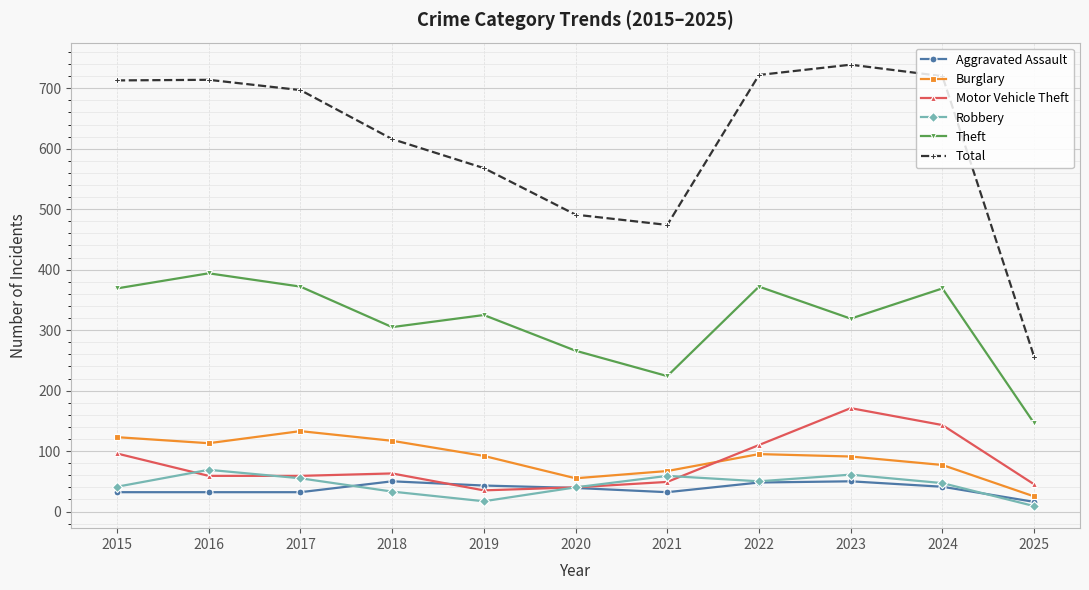

Does the chart have visible grid lines?

Yes